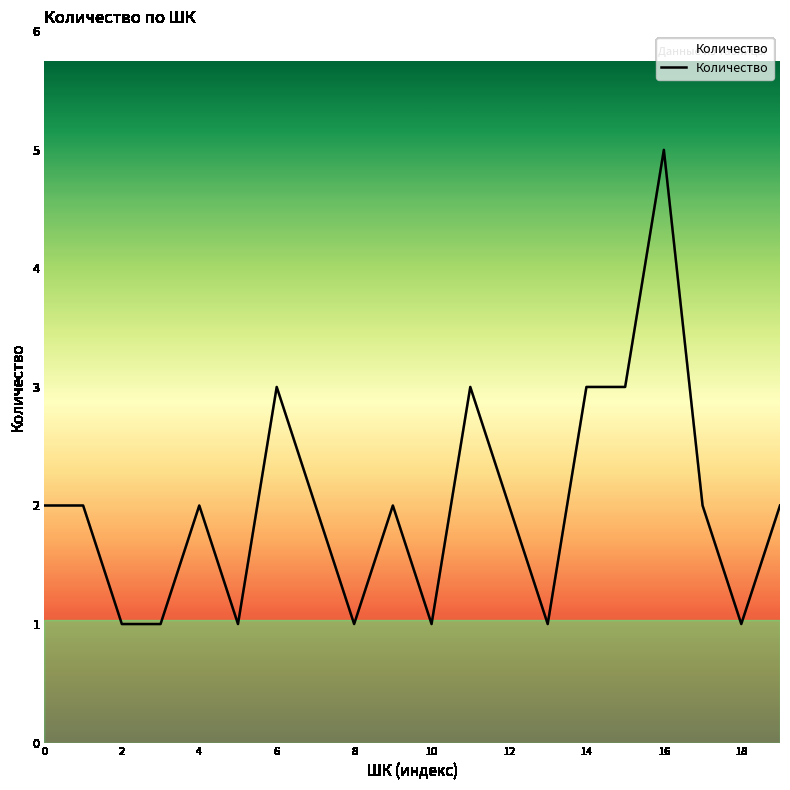

Reading left to right, list all the values displayed in this chart.

2	2	1	1	2	1	3	2	1	2	1	3	2	1	3	3	5	2	1	2